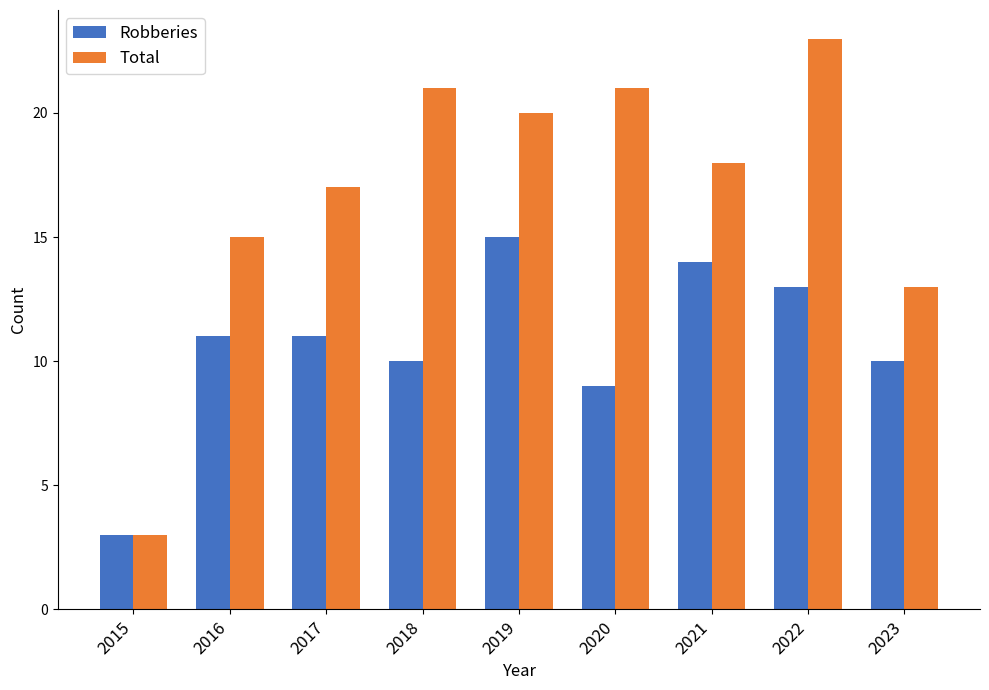

What is the lowest value of the Robberies series?

3